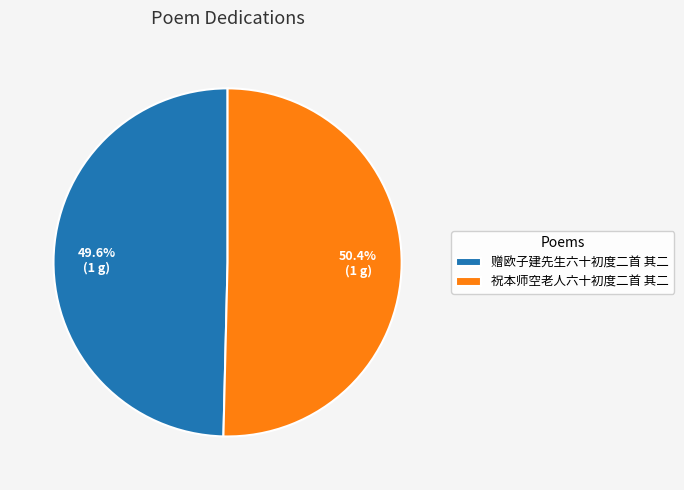

Approximately how many times larger is the value at 祝本师空老人六十初度二首 其二 compared to 赠欧子建先生六十初度二首 其二?

1.0